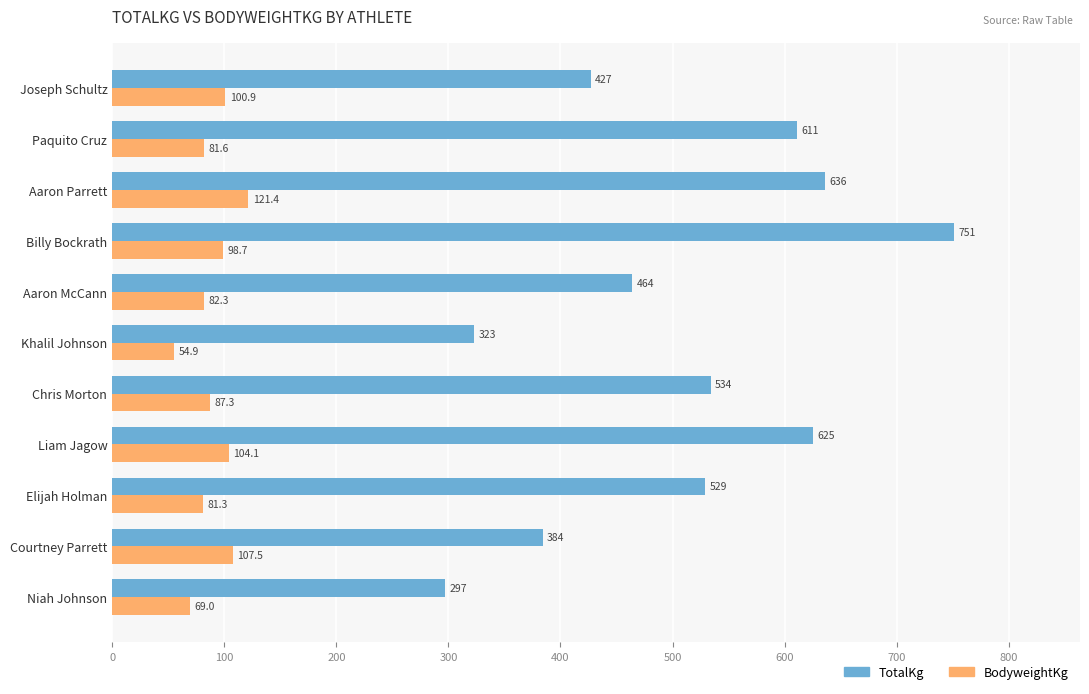

Is the value of BodyweightKg at Billy Bockrath greater than the value of TotalKg at Chris Morton?

No